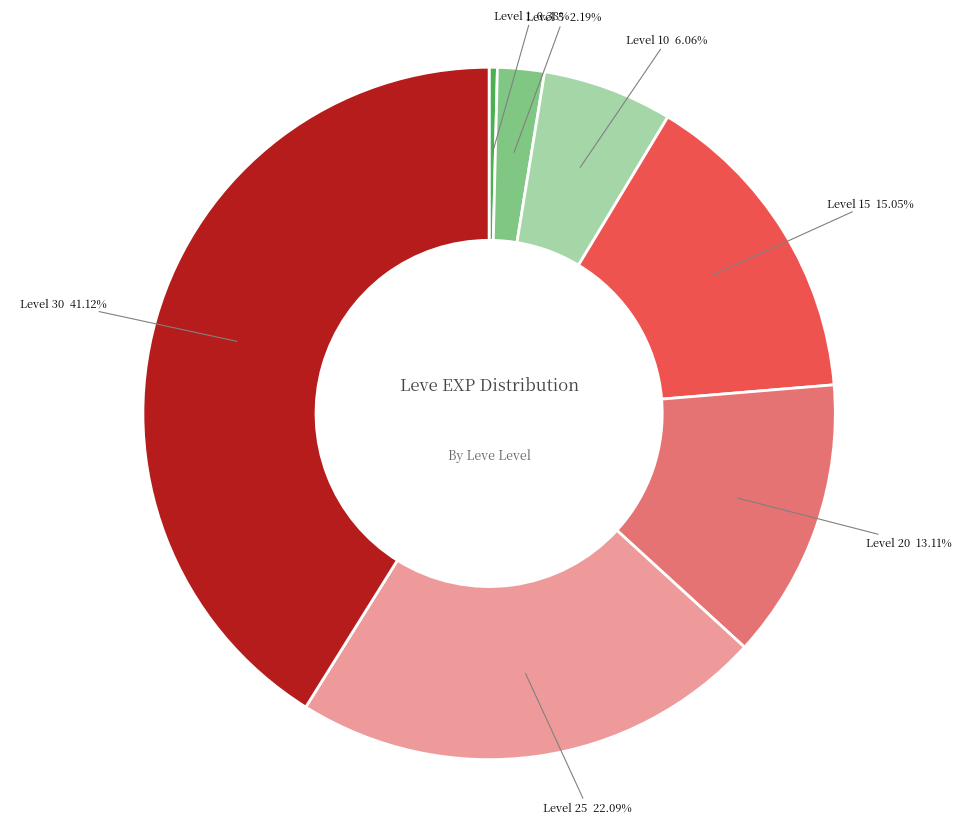

Count the number of slices in the pie.

7